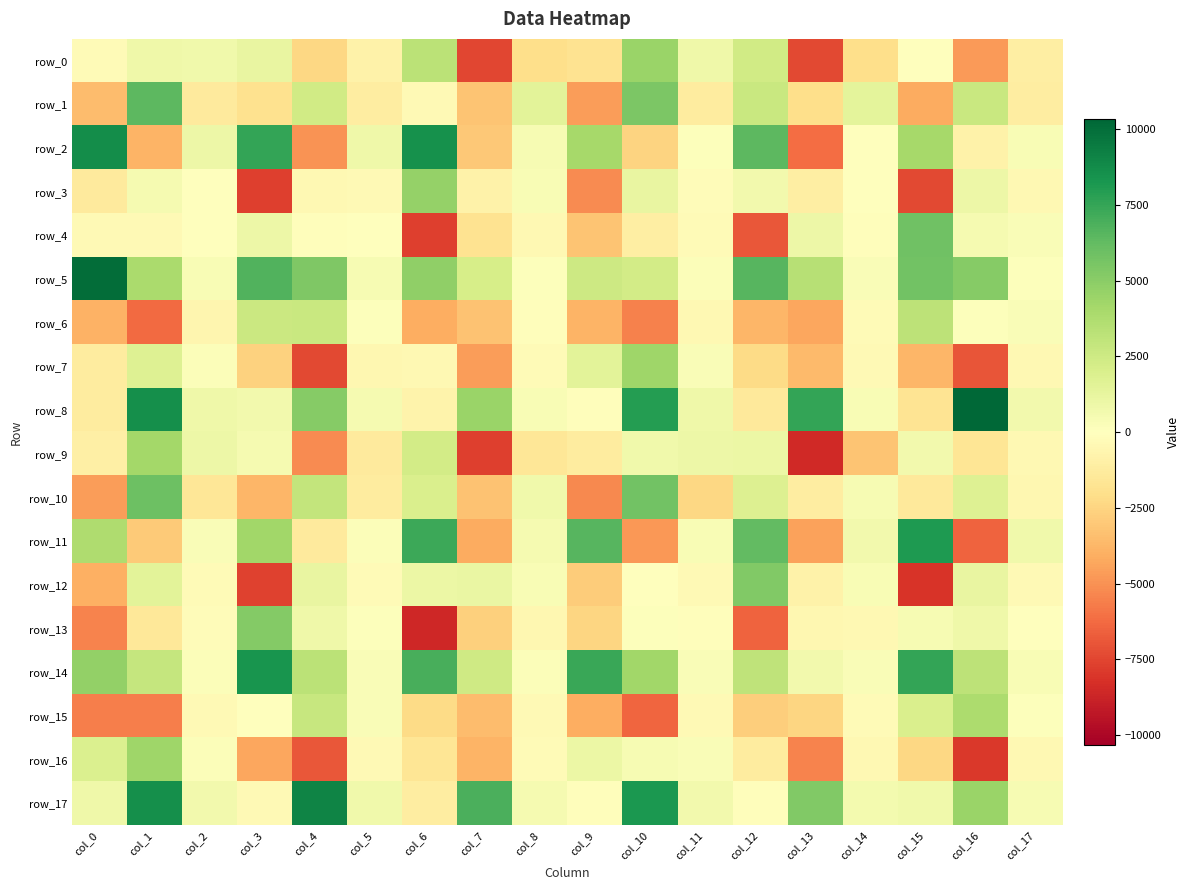

At col_9, list the series in order from largest to smallest.

row_14, row_11, row_2, row_5, row_7, row_16, row_17, row_8, row_9, row_0, row_13, row_12, row_4, row_6, row_15, row_1, row_3, row_10